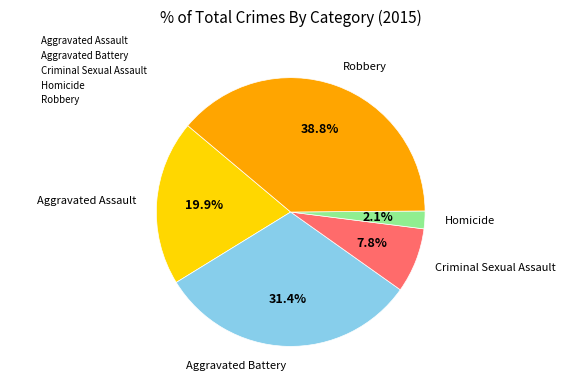

Which category has the smallest portion of the pie?

Homicide